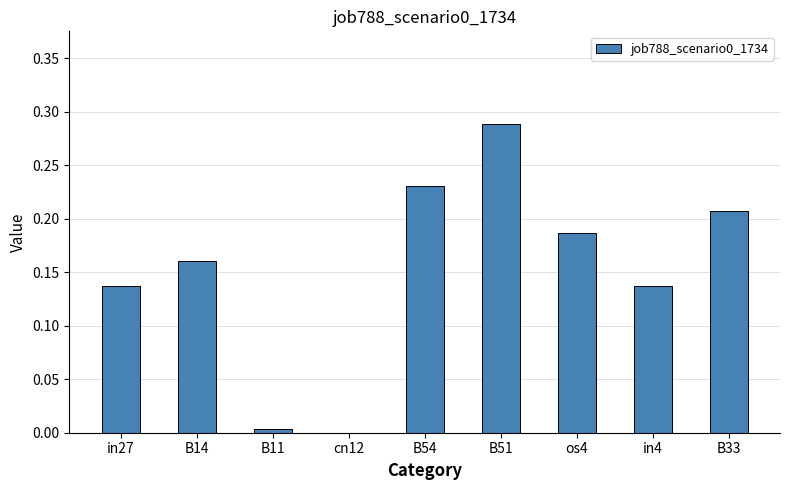

What is the sum of all values?

1.4